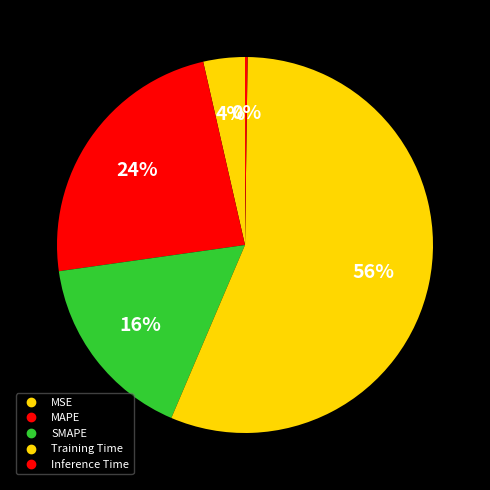

How many segments does this pie chart have?

5